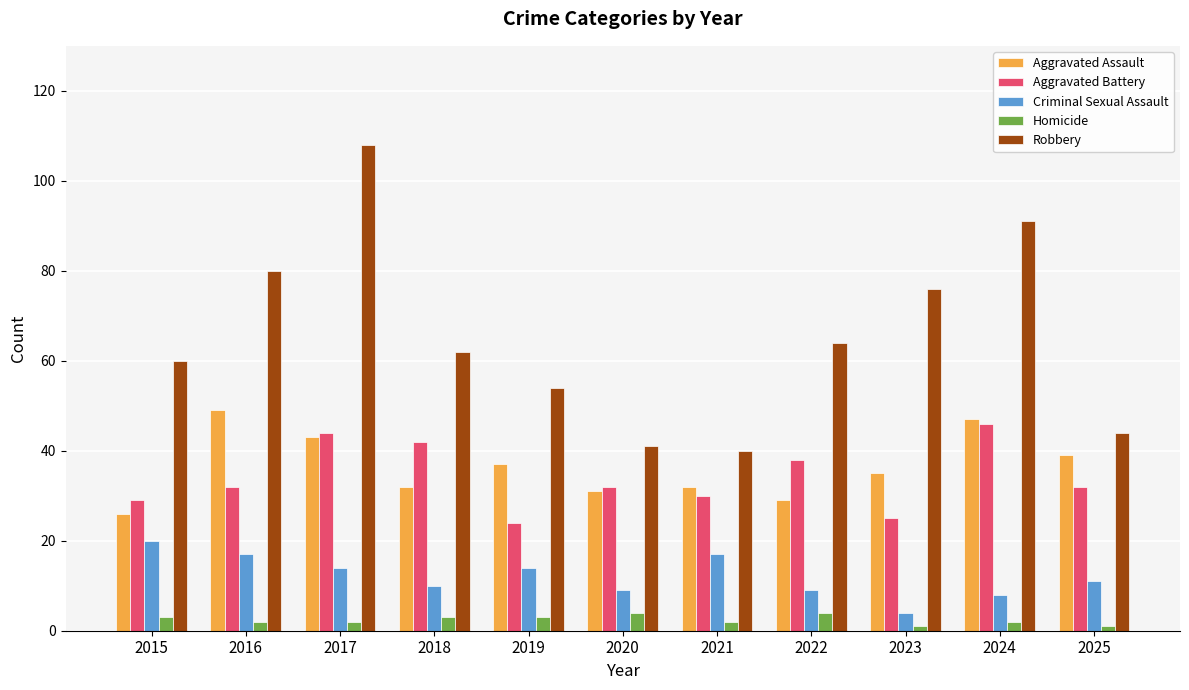

Which series changed the most between 2015 and 2016?

Aggravated Assault